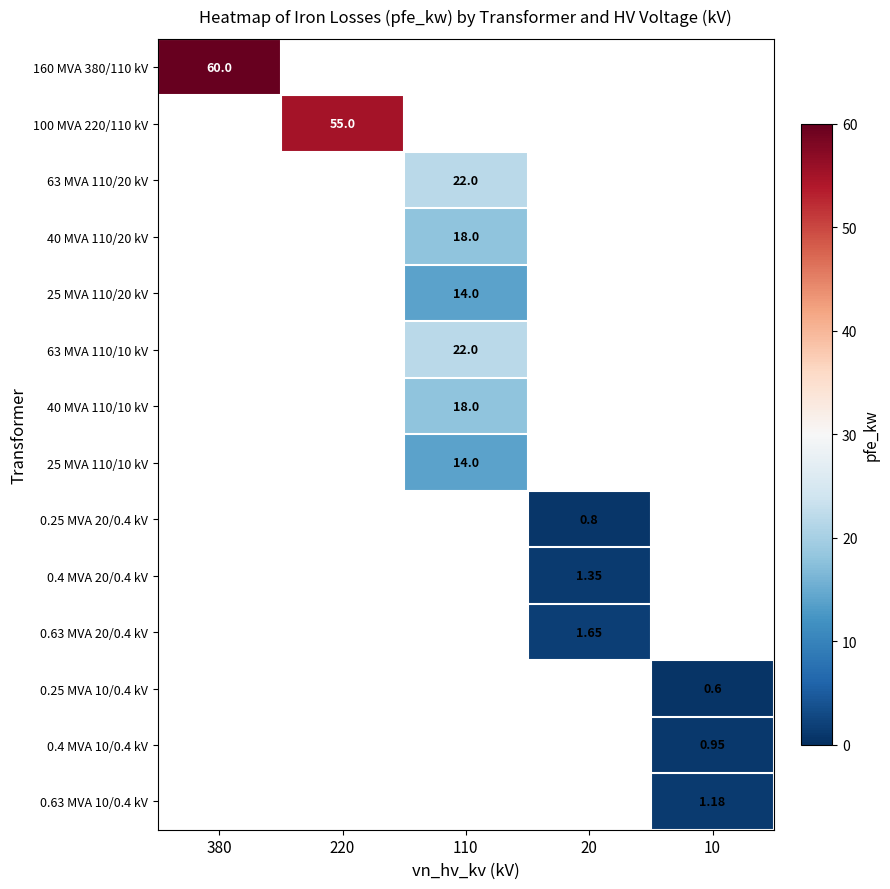

At how many categories does at least one series exceed 13?

3